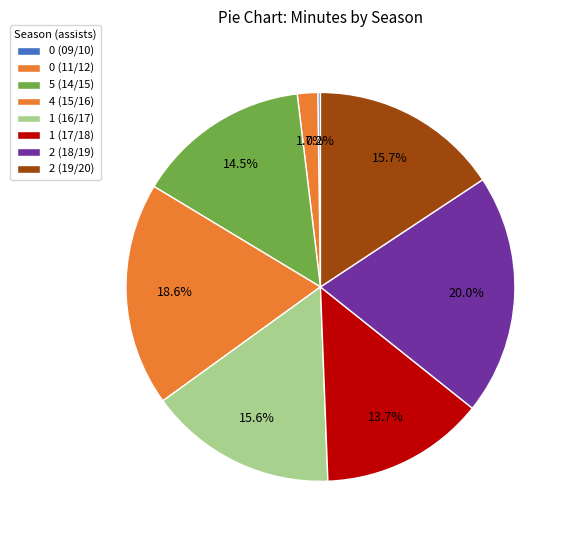

Which slice is the largest?

assists=2 (2018/19)